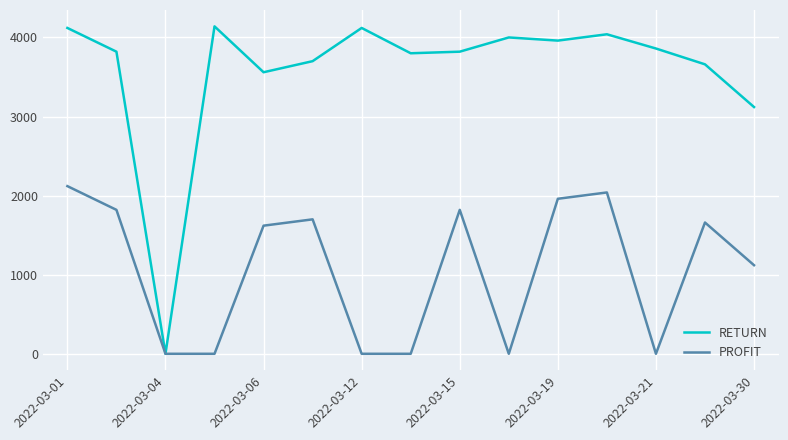

What is the maximum value shown in the chart?

4140